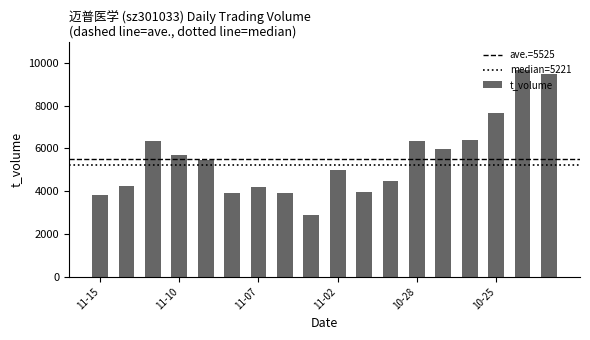

What is the difference between the second highest and second lowest values?

5684